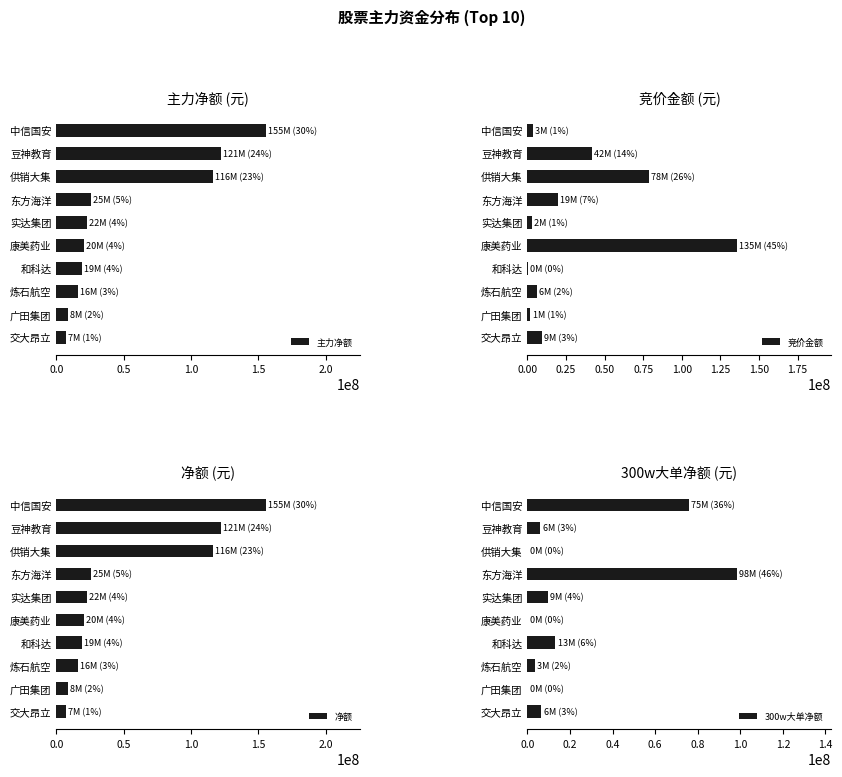

The value of 竞价金额 at 豆神教育 is 69603580. True or false?

False